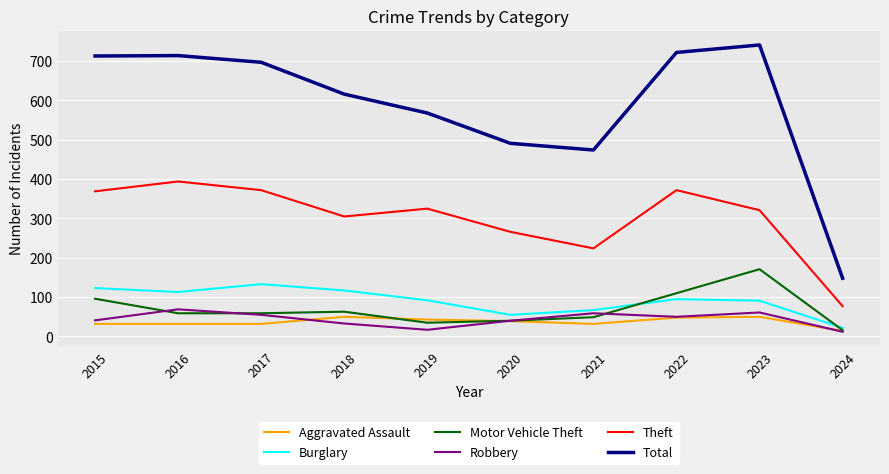

What is the total value across all series at 2022?

1397